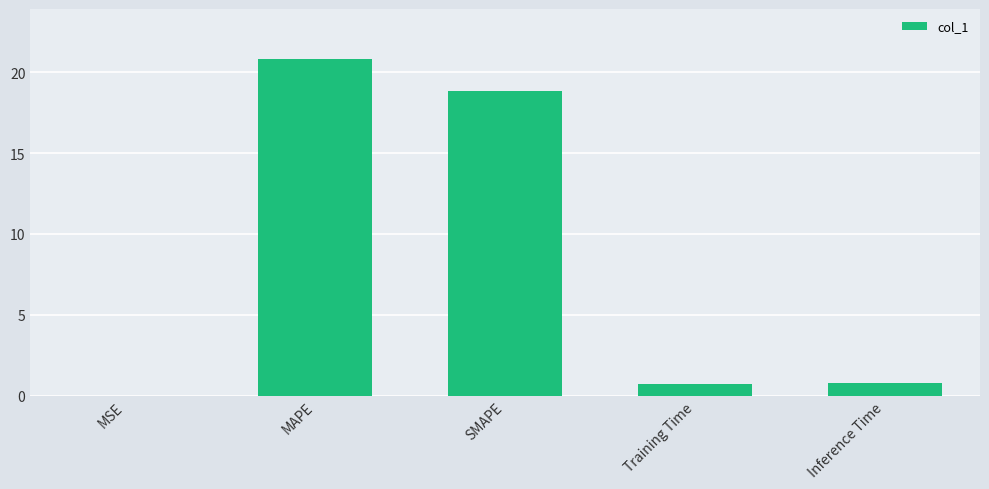

Which has a higher value, Training Time or MSE?

Training Time